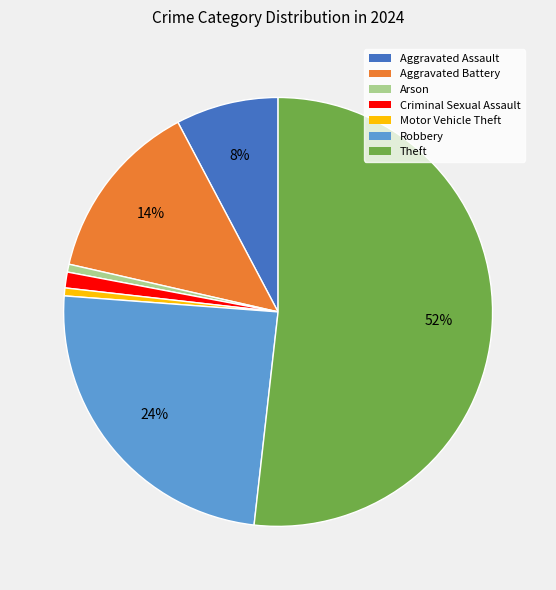

To the nearest percent, what is the difference between the Aggravated Assault and Motor Vehicle Theft slice percentages?

7%